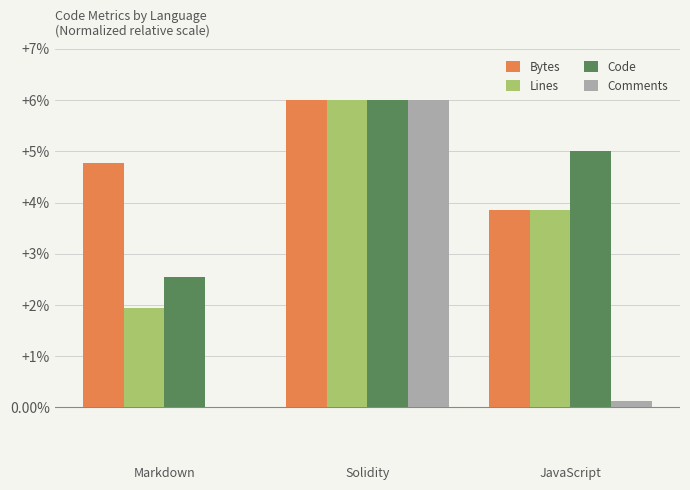

What is the sum of all Code values?

13.6